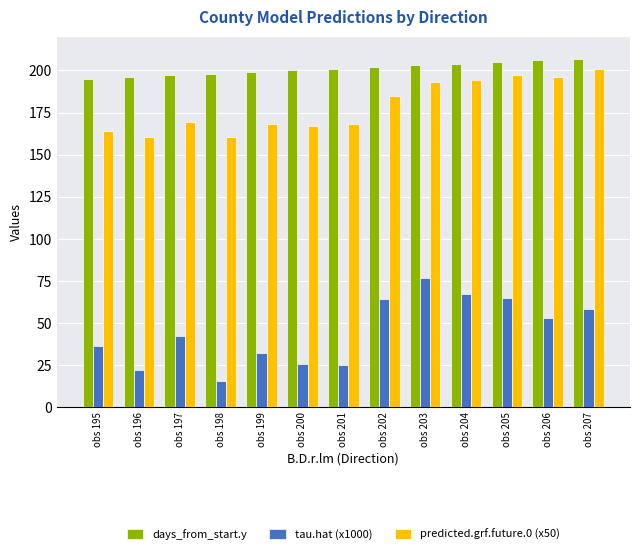

Which label corresponds to the smallest value in the chart?

obs 198